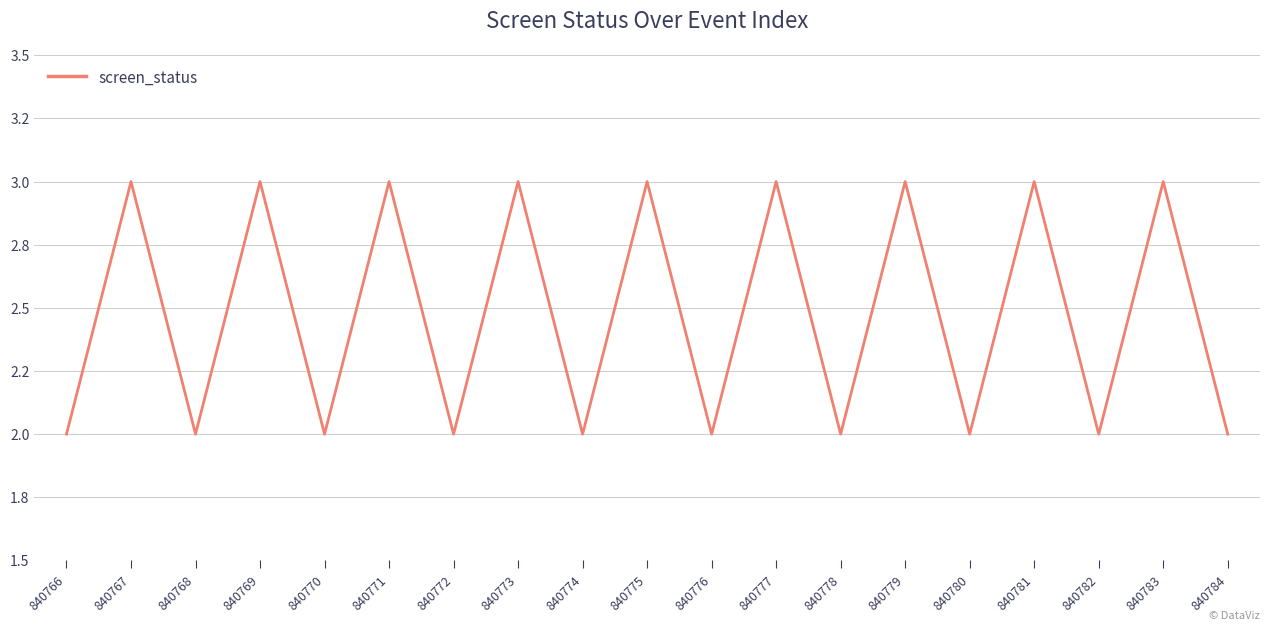

True or false: the data has more than 2 interior local peaks.

True